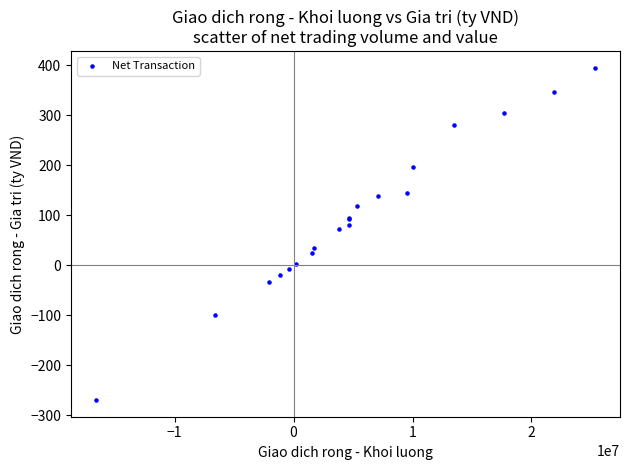

What Y value in the scatter plot is closest to 62?

71.9